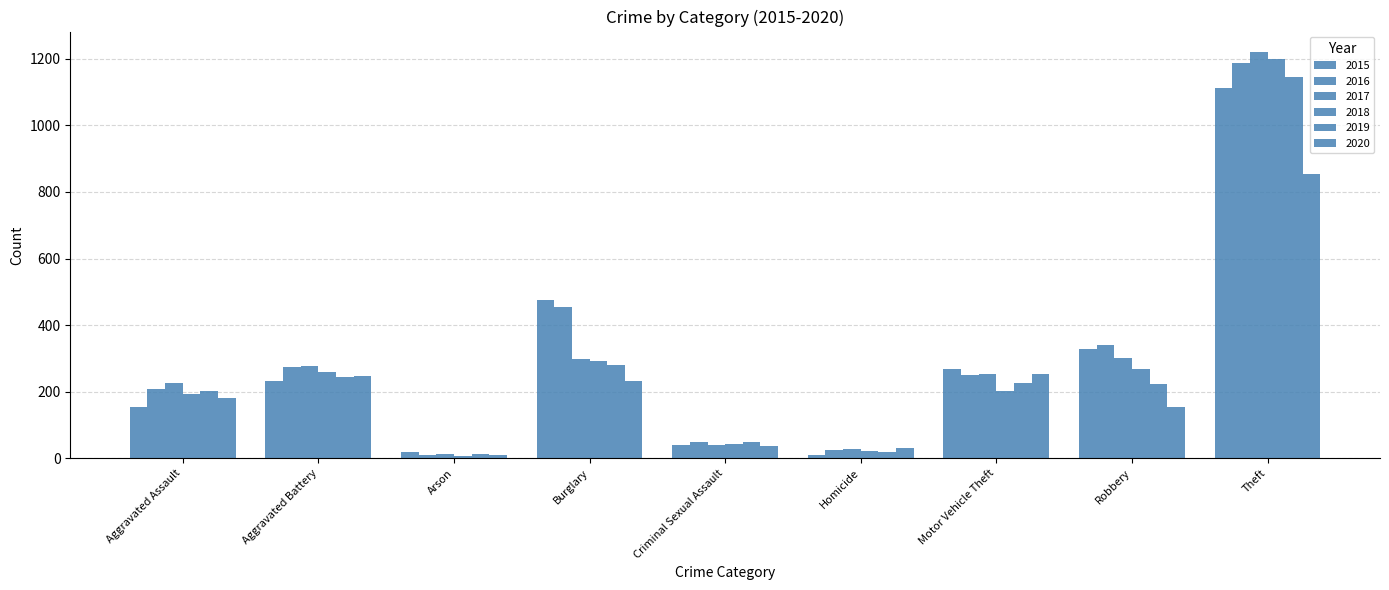

Are the bars grouped side by side (vs. stacked)?

Yes